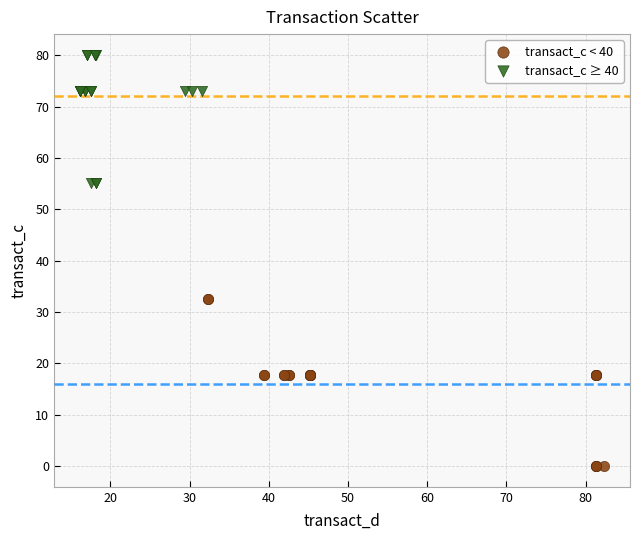

Which series reaches the maximum Y coordinate?

transact_c ≥ 40